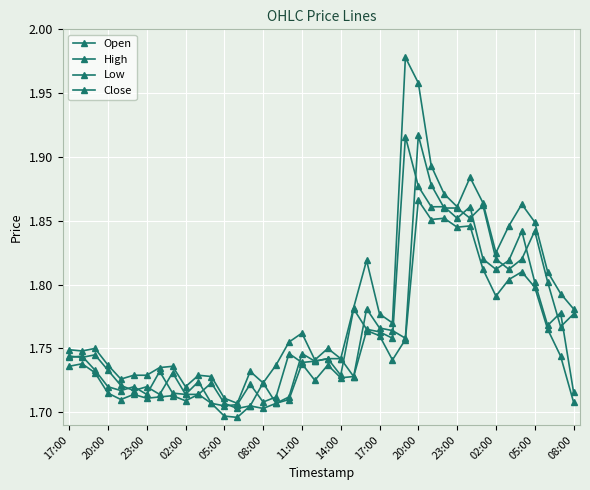

Count the number of categories in the chart.

40